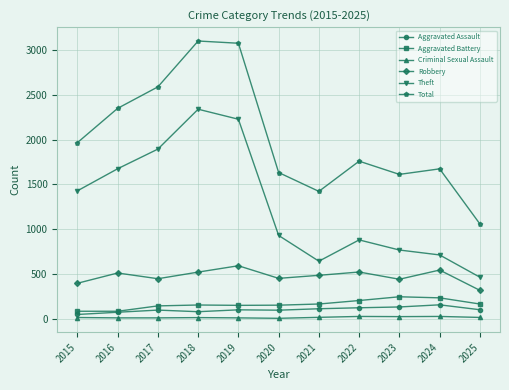

Which series has the largest total across all categories?

Total